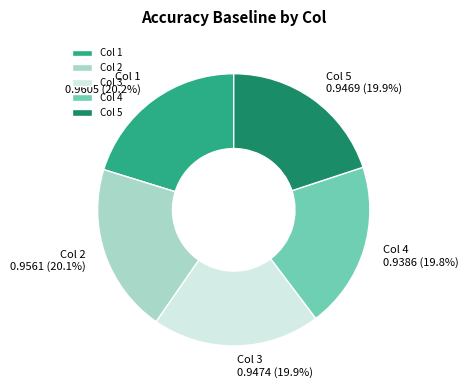

What percentage is NOT represented by Col 2?

79.9%